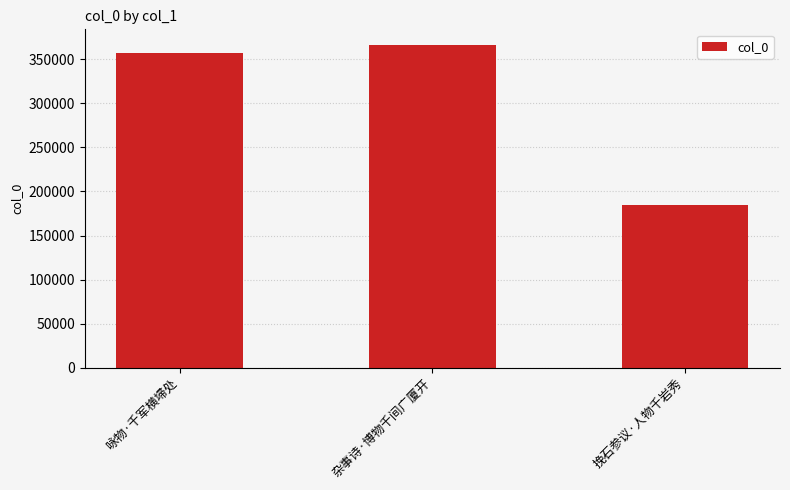

The value at 咏物·千军横埽处 is 357084. True or false?

True